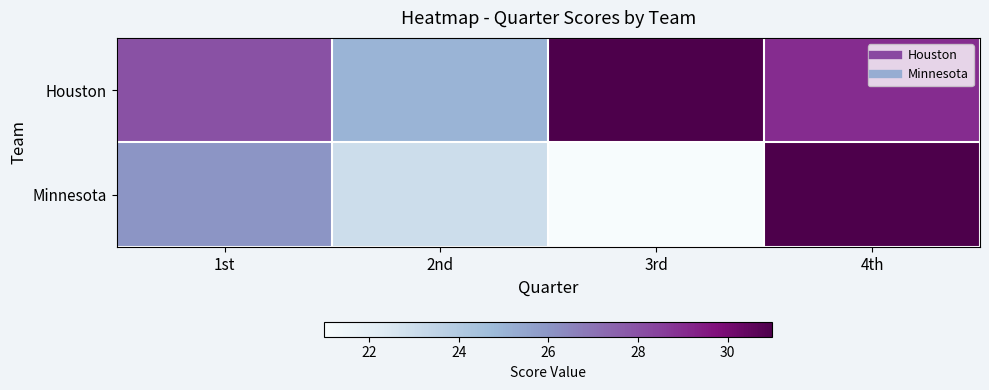

Which series has the largest range (max minus min)?

Minnesota